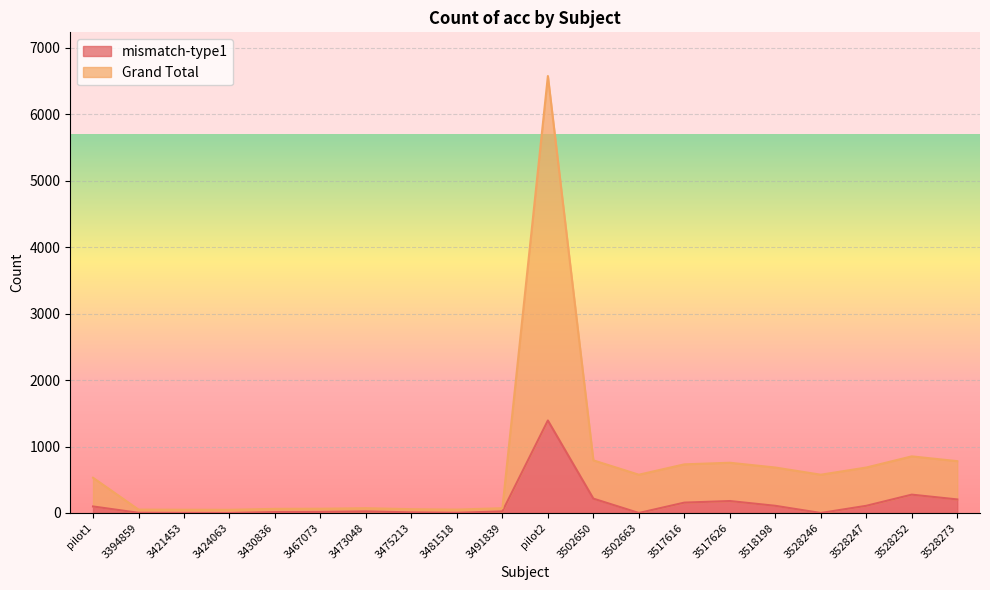

What are all the series names shown in the legend?

mismatch-type1, Grand Total